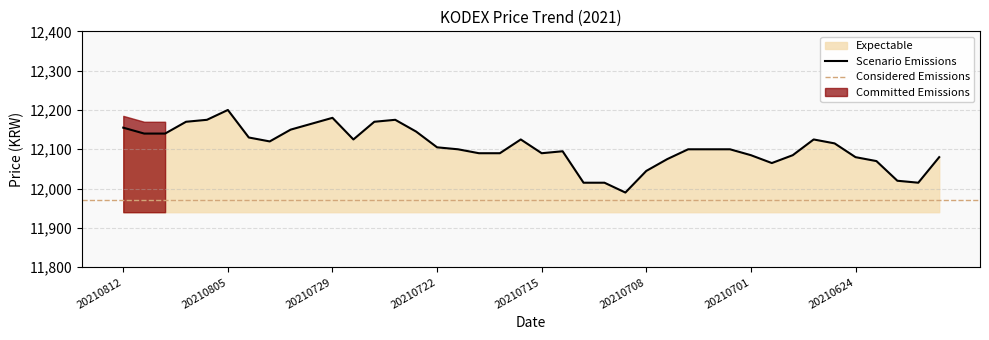

What is the ratio of the value at 20210726 to the value at 20210811?

1.0